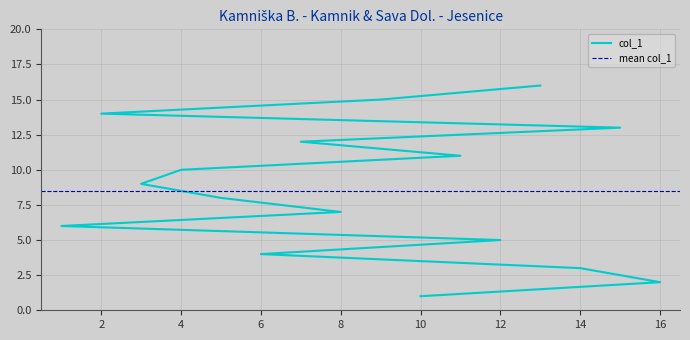

How many lines are shown in the chart?

1